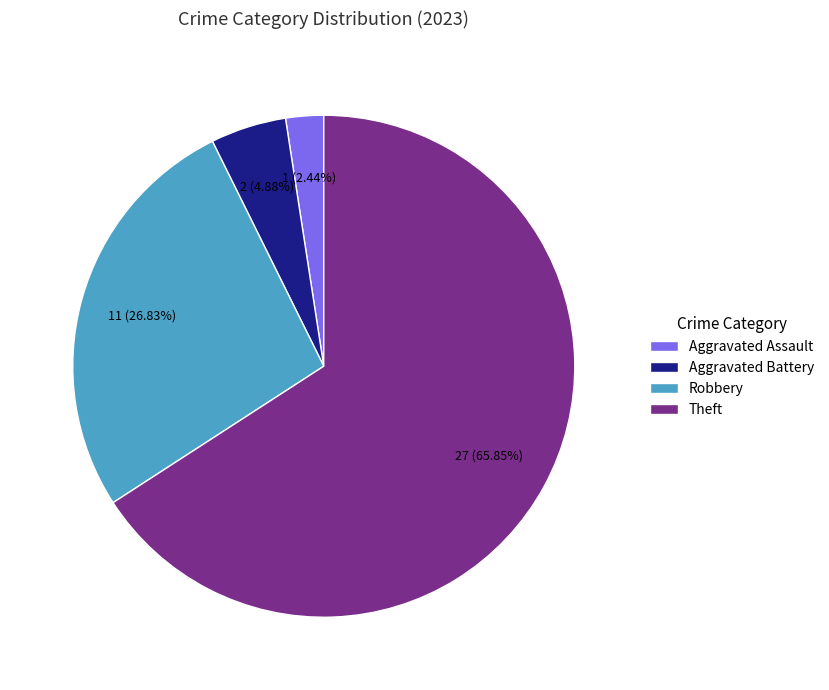

To the nearest percent, what percentage of the pie is Robbery?

27%